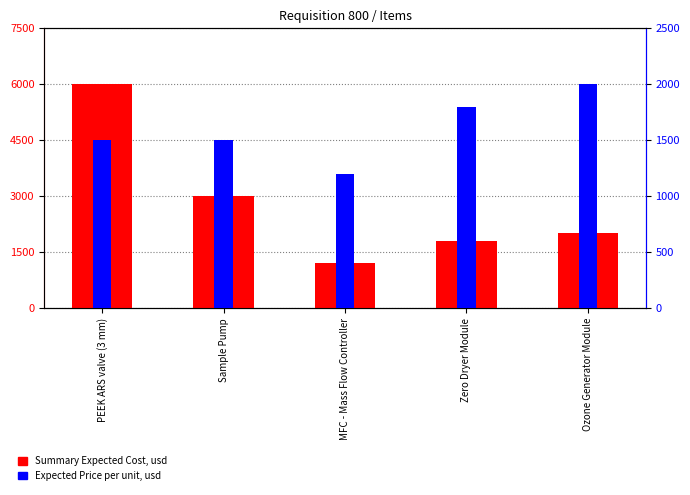

What is the spread (max minus min) of values at Sample Pump?

1500